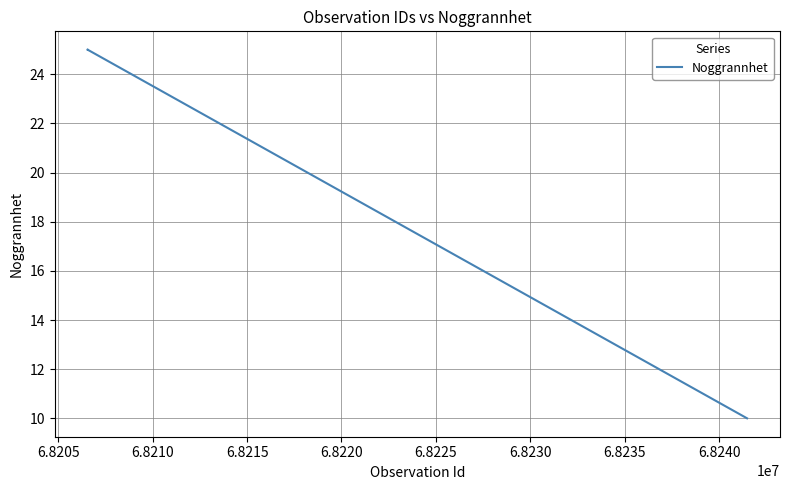

What is the difference between the maximum and minimum values?

15